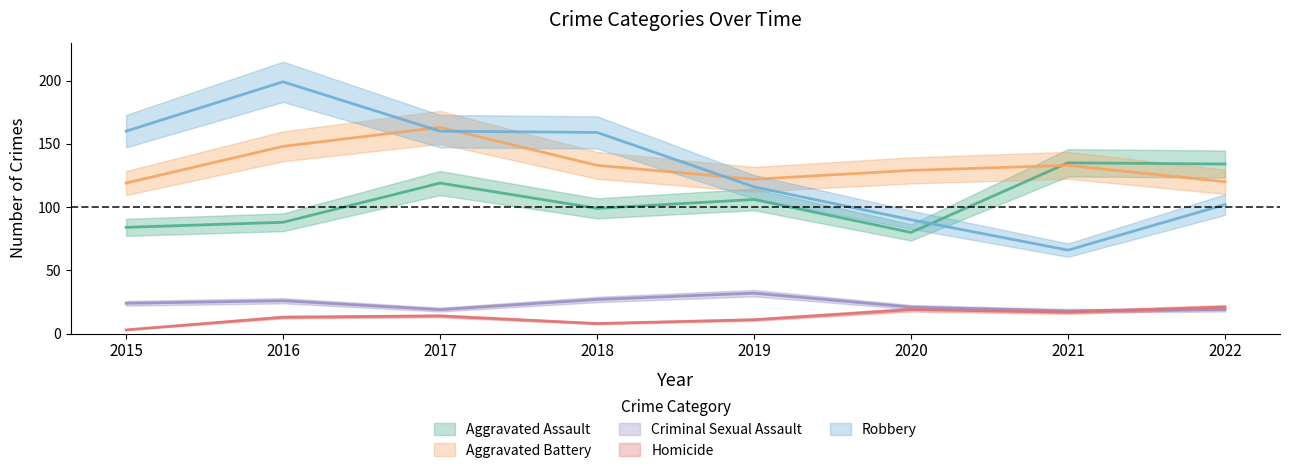

Which series has the largest total across all categories?

Aggravated Battery